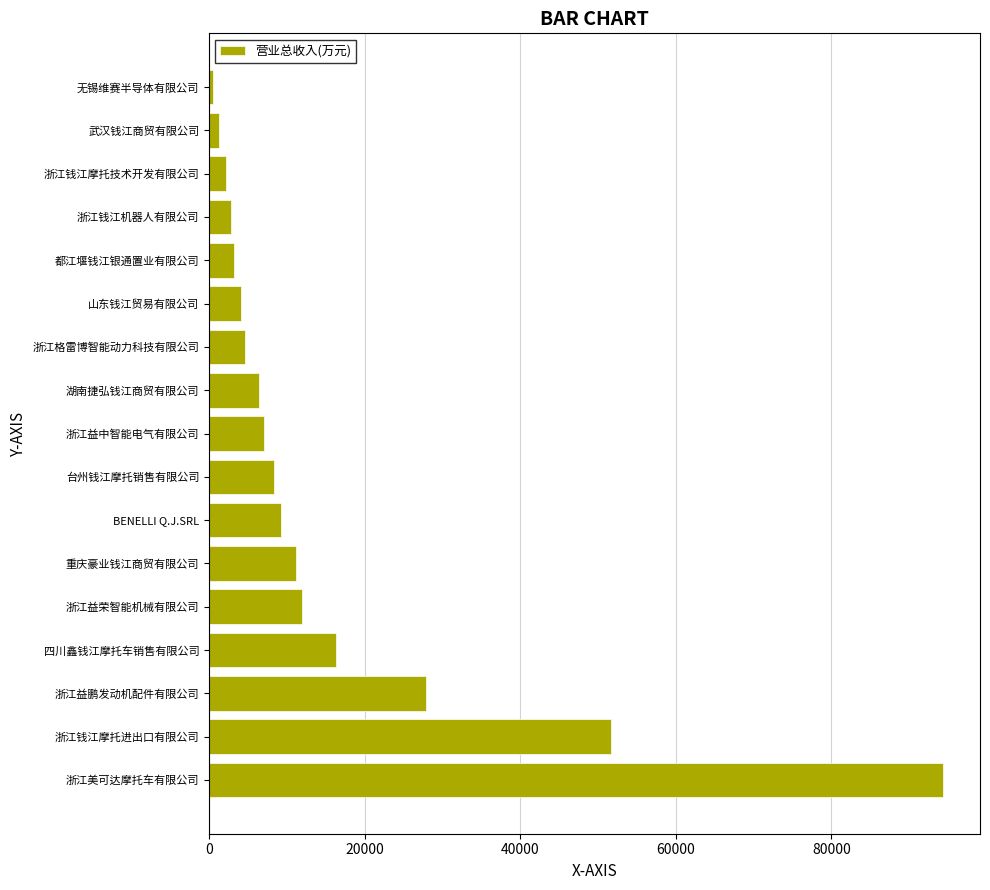

What is the difference between the values at 浙江益鹏发动机配件有限公司 and 浙江钱江摩托技术开发有限公司?

25822.4